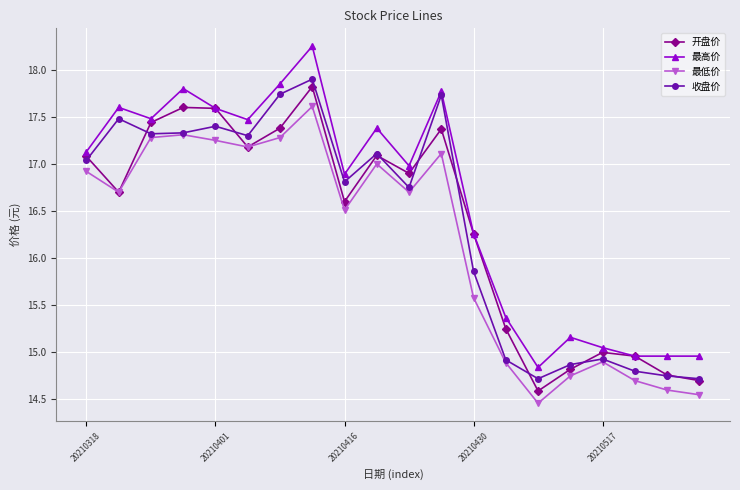

True or false: 收盘价 has more than 1 interior local peaks.

True